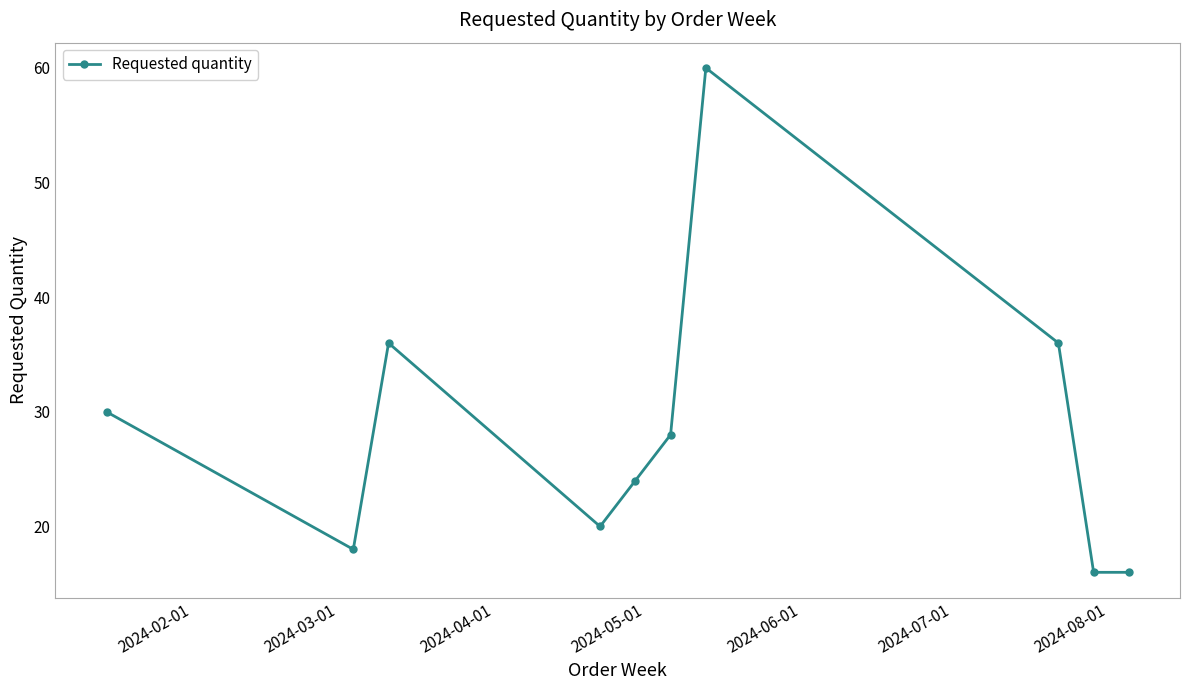

Is this an area chart (filled region under the line)?

No